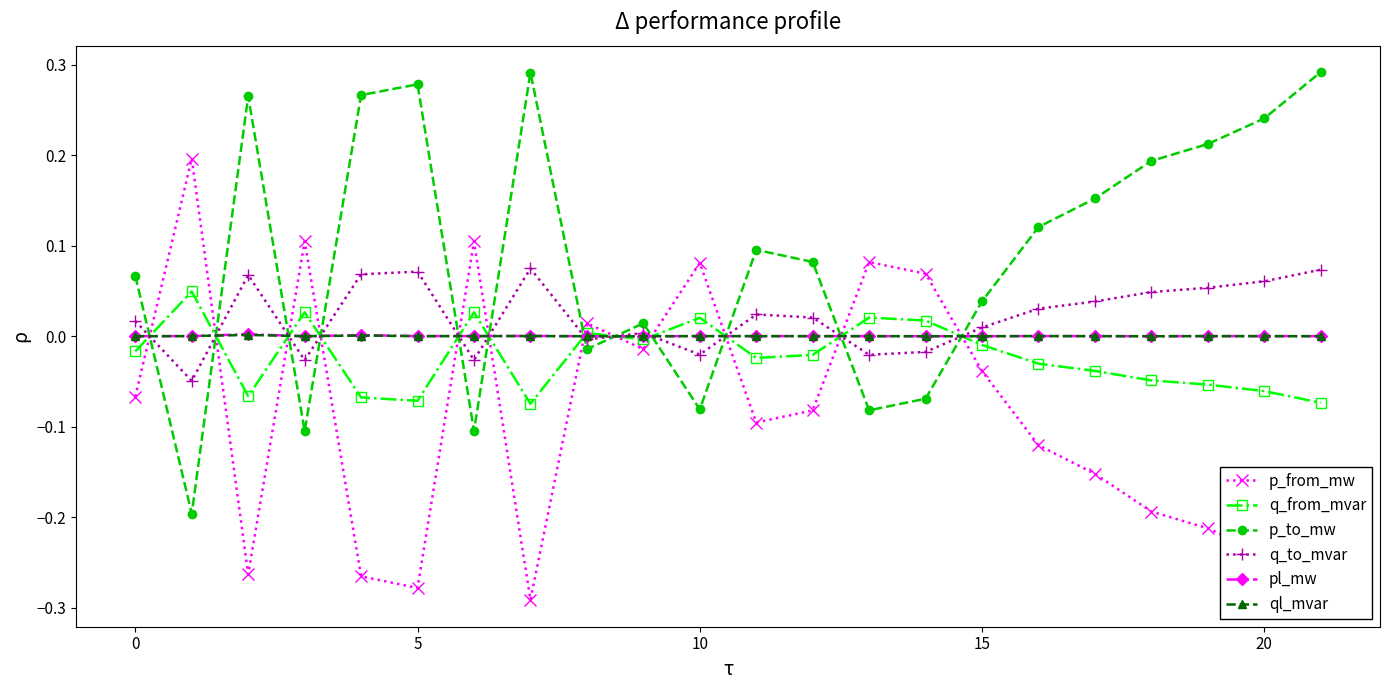

Is this an area chart (filled region under the line)?

No